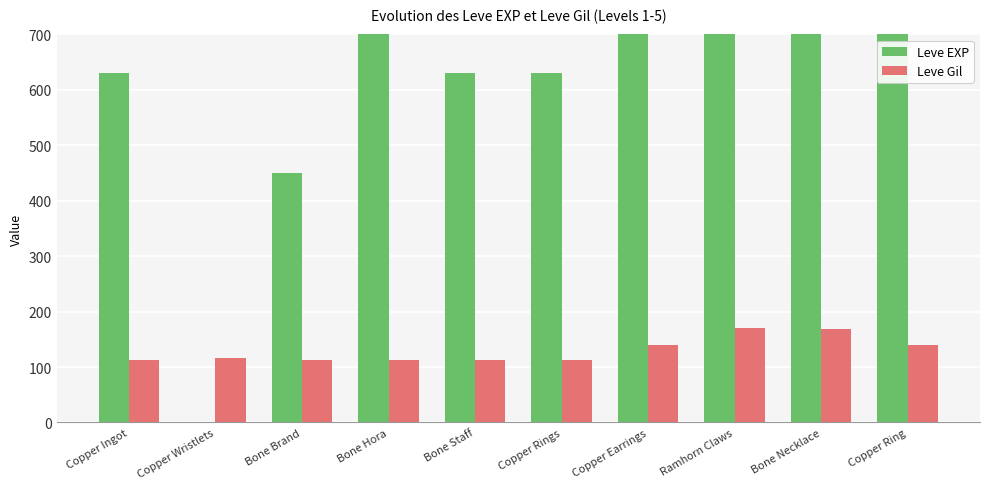

At which label does Leve EXP first exceed 720?

Copper Earrings